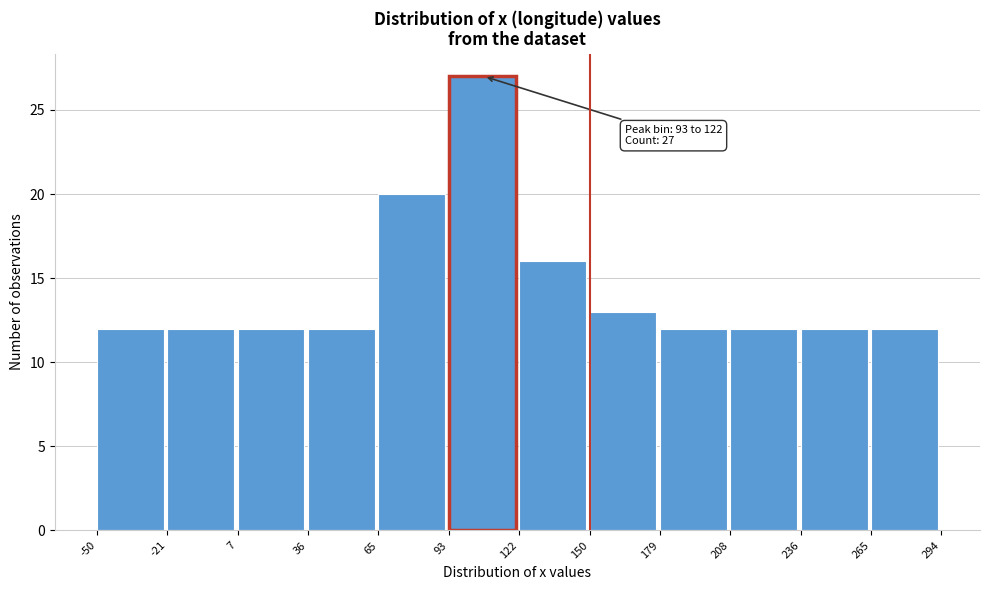

Which range on the x-axis has the tallest bar?

93 to 122